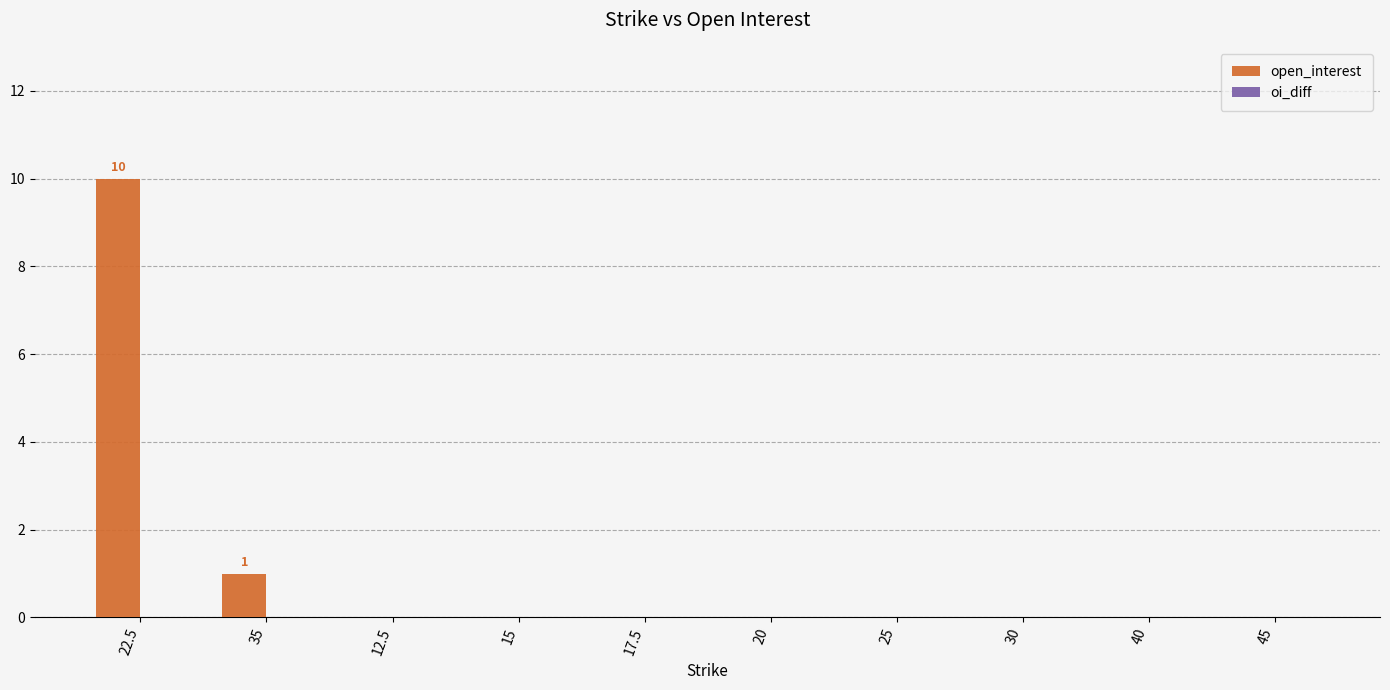

Is it true that the value at 20 is -7?

False